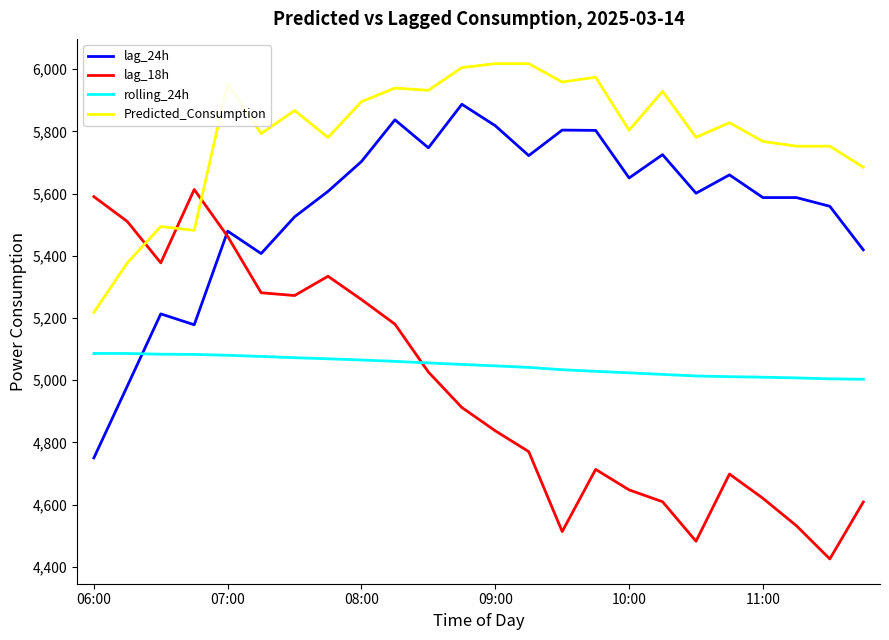

How many intersections are there between lag_24h and rolling_24h?

1